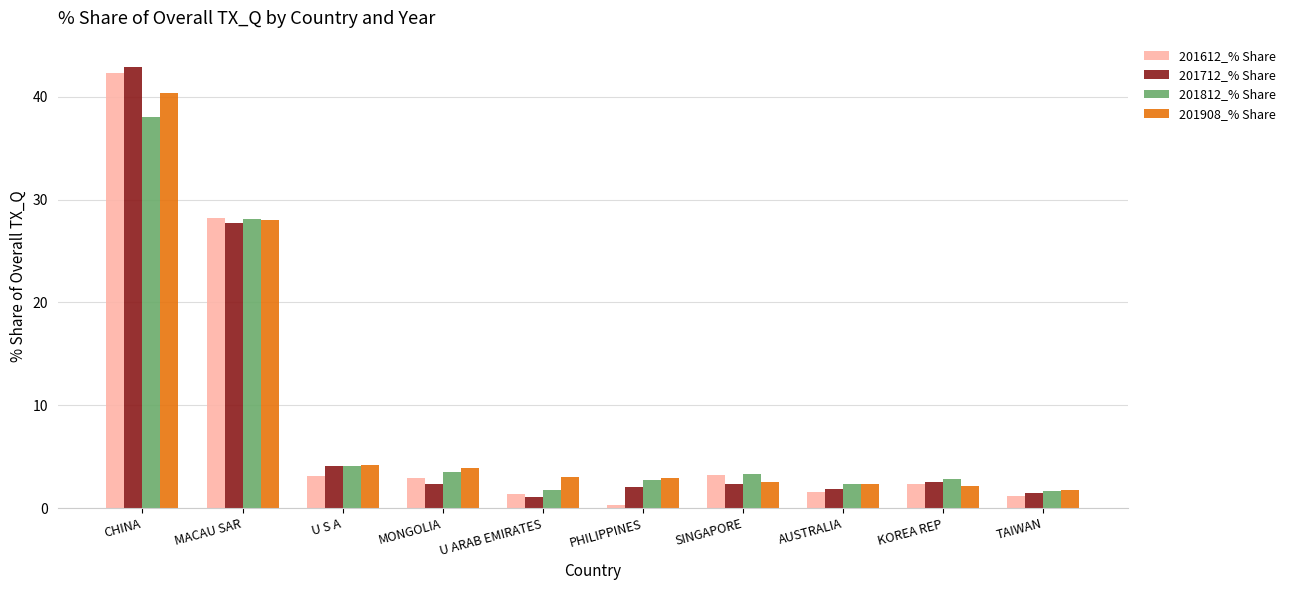

What is the total value across all series at MONGOLIA?

12.6